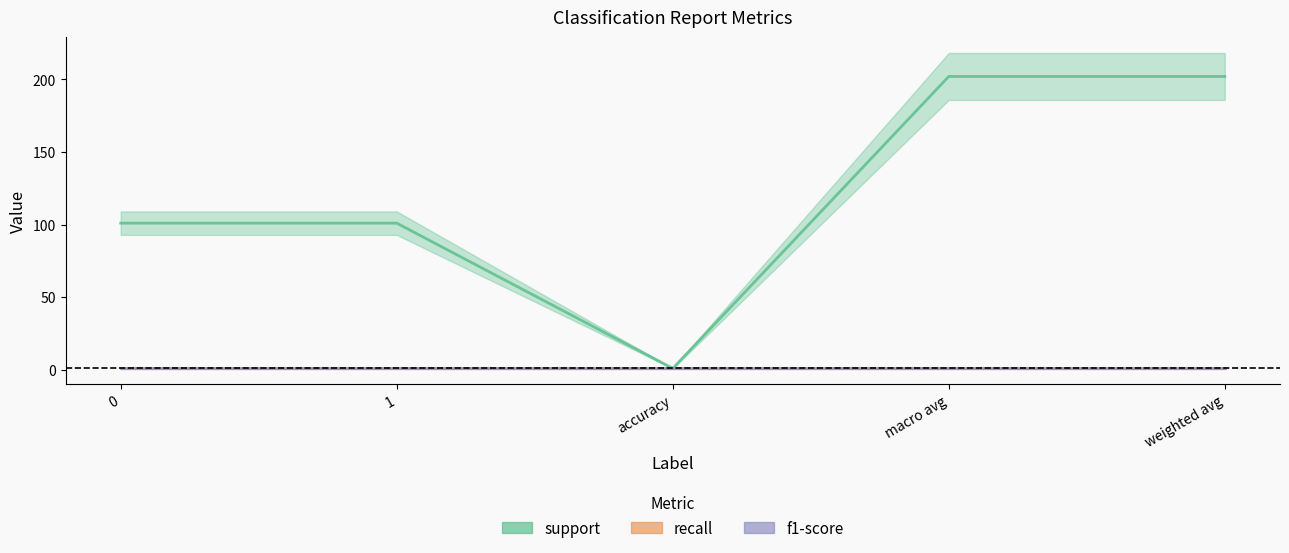

What is the label of the 2nd point from the left?

1